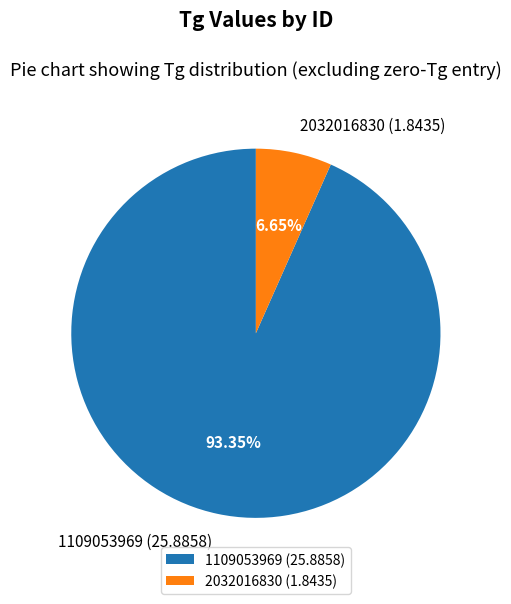

Count the number of slices in the pie.

2